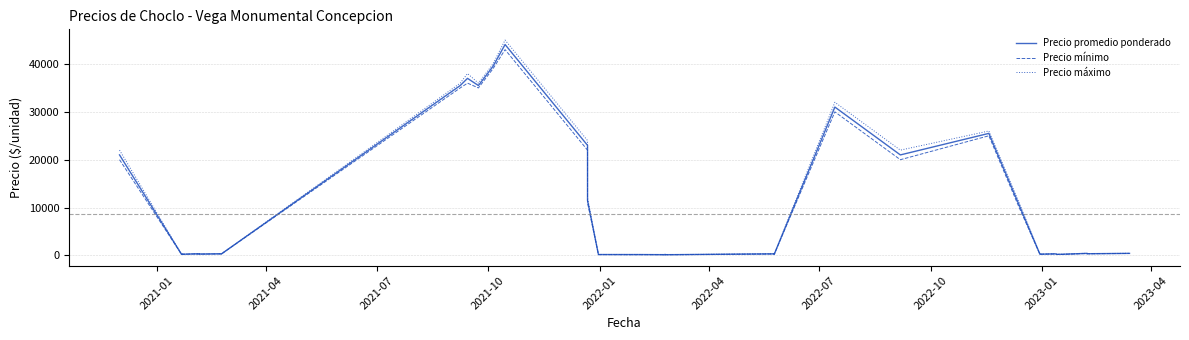

In Precio promedio ponderado, how many points are lower than both neighbors (excluding endpoints)?

13